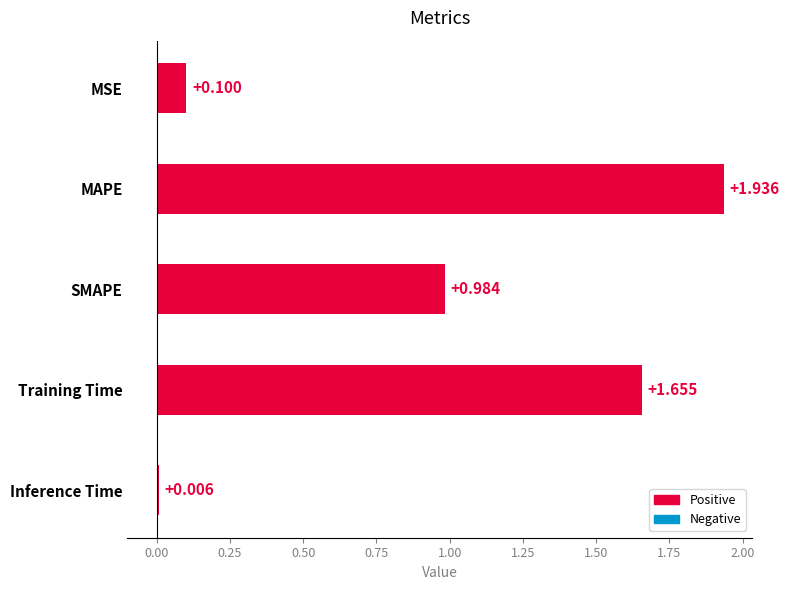

Are the bars horizontal?

Yes